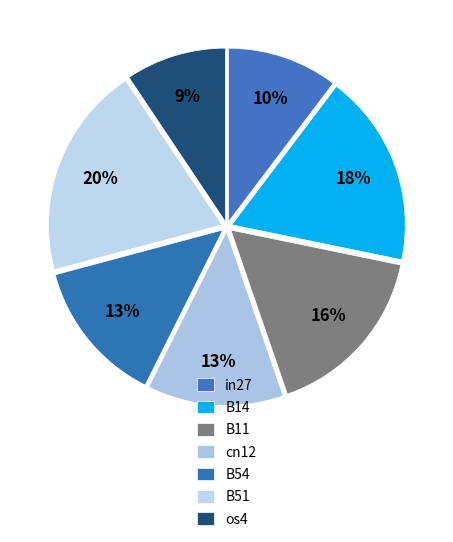

Rank the categories by value from highest to lowest.

B51, B14, B11, B54, cn12, in27, os4